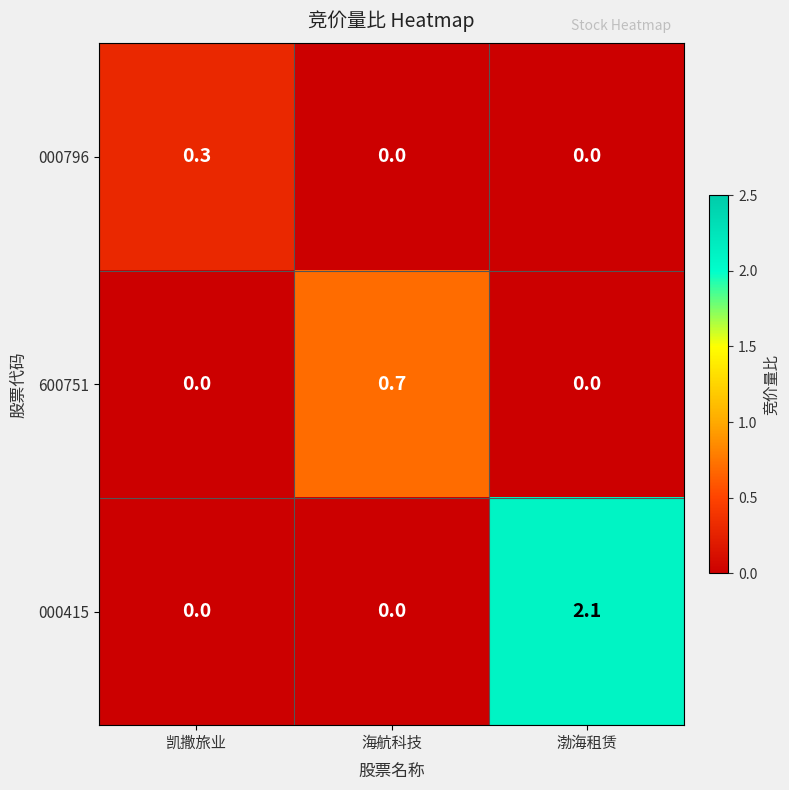

What is the spread (max minus min) of values at 渤海租赁?

2.1